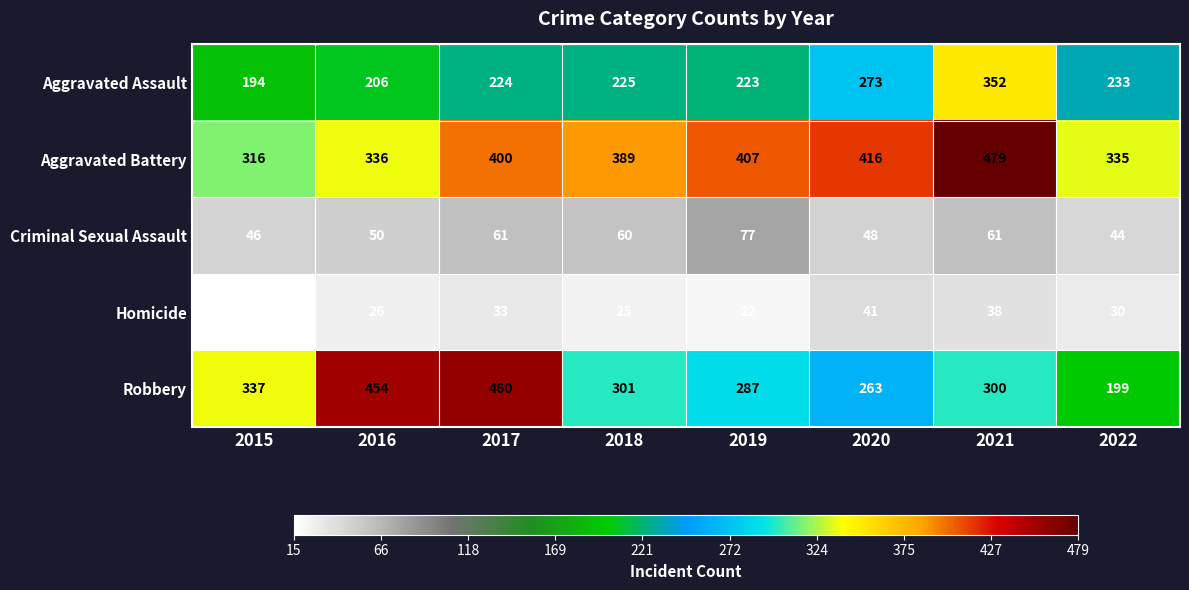

What is the difference between the highest and lowest values at 2022?

305